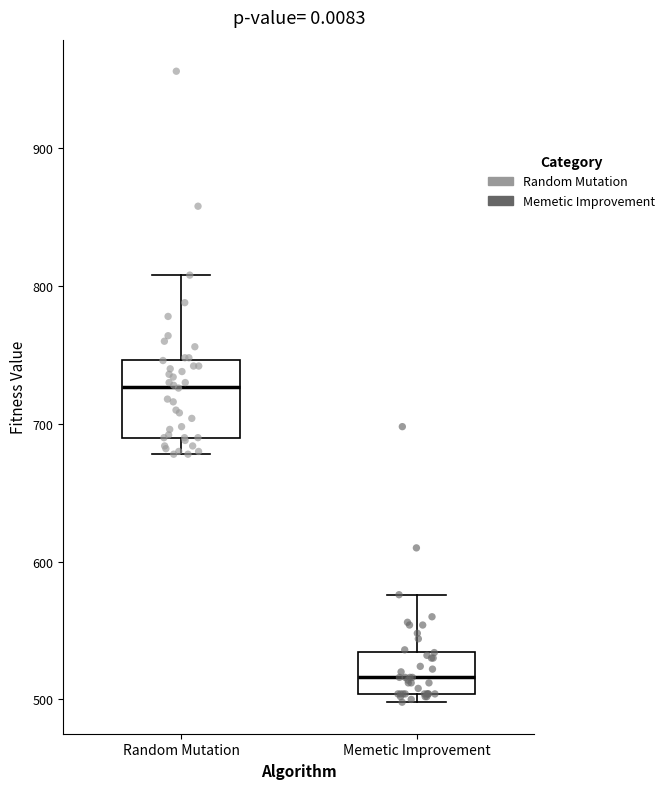

Reading left to right, read every box against the y-axis: the position of its median line, the range the box covers, and the ends of its whiskers. The values are not printed on the chart, so give them approximately, as read against the axis.

Random Mutation: median 730, box 690 to 750, whiskers 680 to 810
Memetic Improvement: median 520, box 500 to 530, whiskers 500 (just below the box's lower edge) to 580